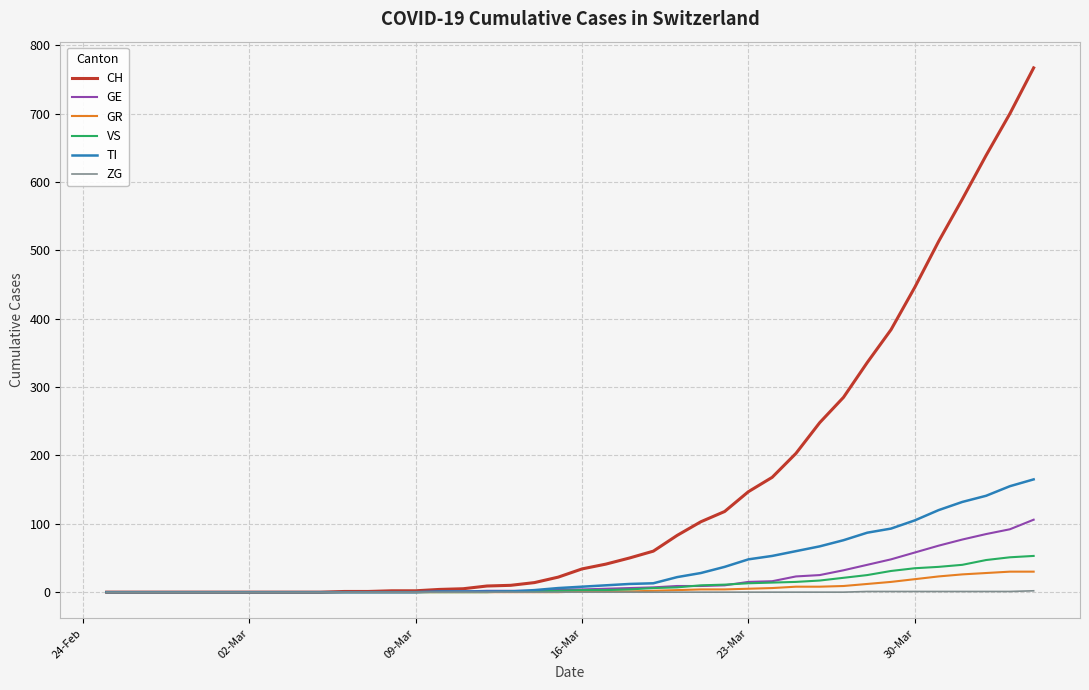

What is the greatest value displayed?

767